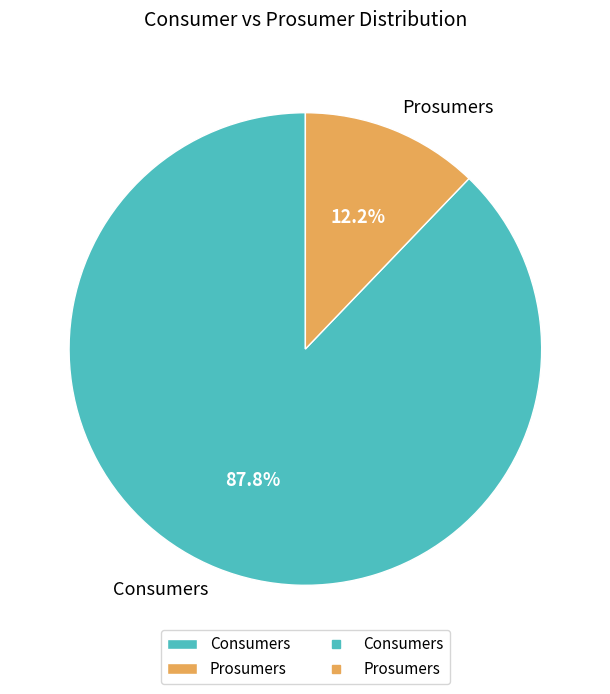

Is there any slice that represents more than half of the pie?

Yes